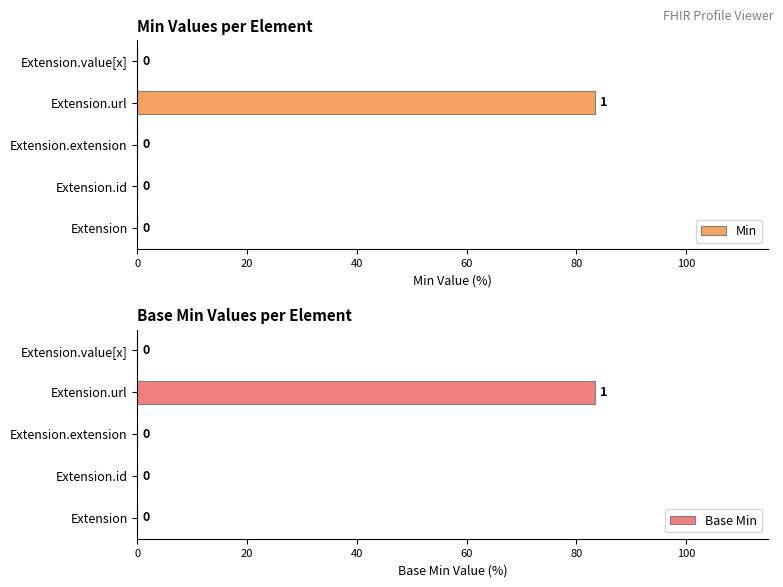

Reading left to right, transcribe all the data shown in this chart.

Min: 0.0	0.0	0.0	83.3	0.0
Base Min: 0.0	0.0	0.0	83.3	0.0